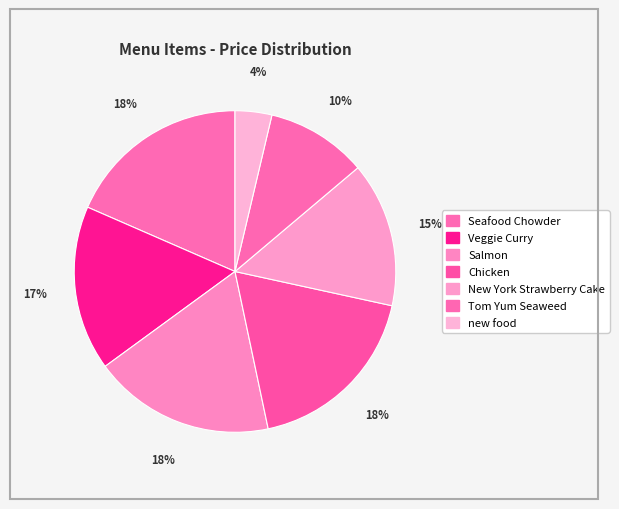

How many slices are in this pie chart?

7